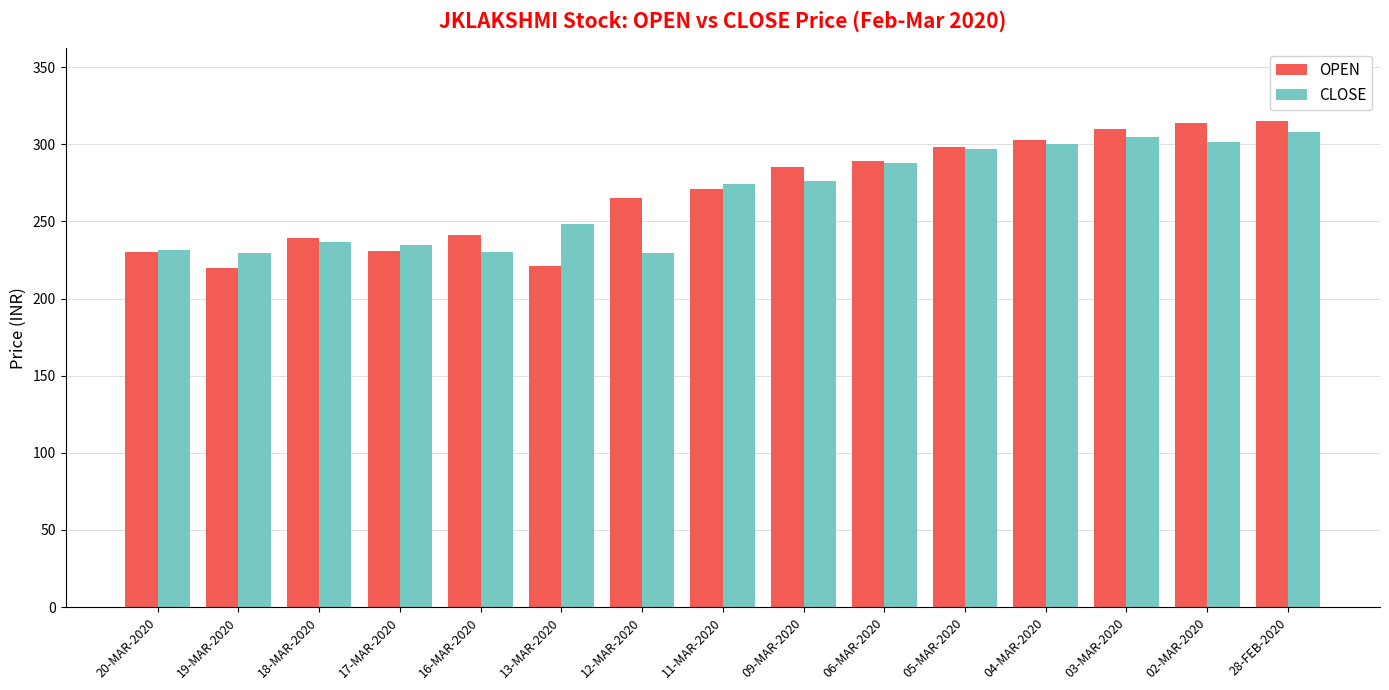

What is the average value of the CLOSE series?

265.9